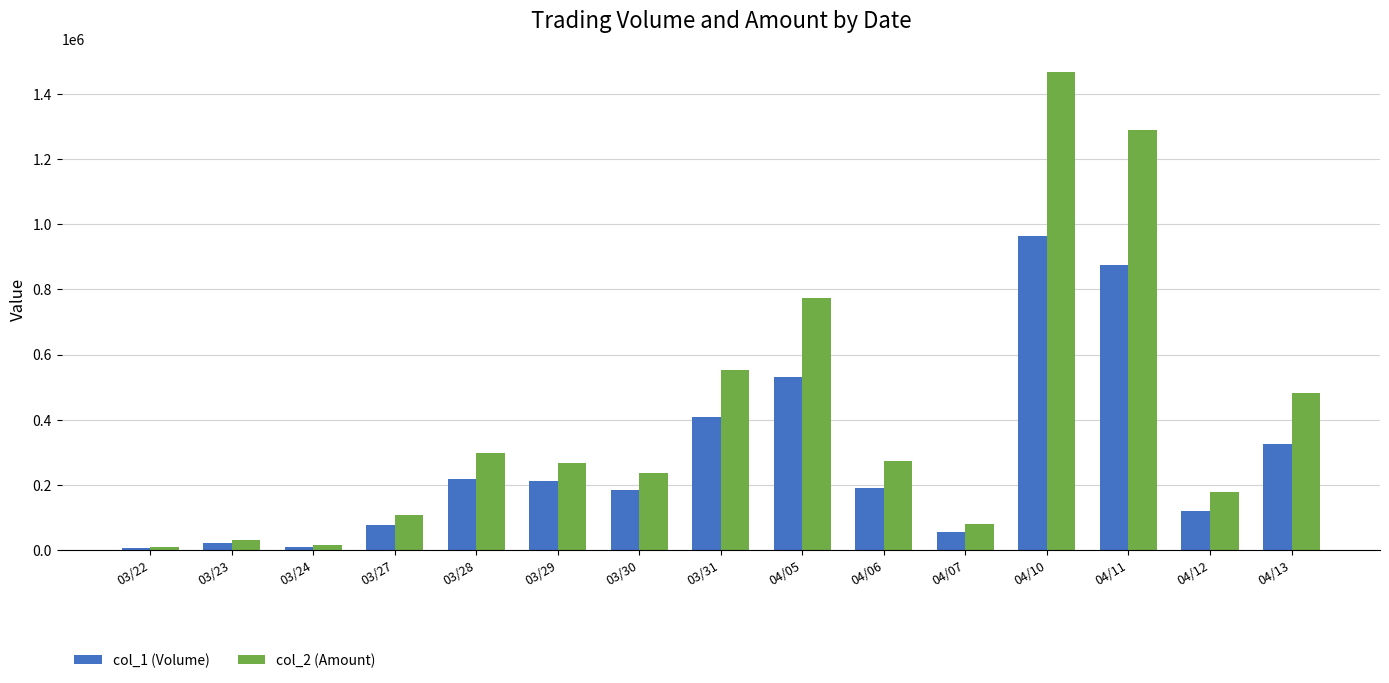

Count the number of categories in the chart.

15